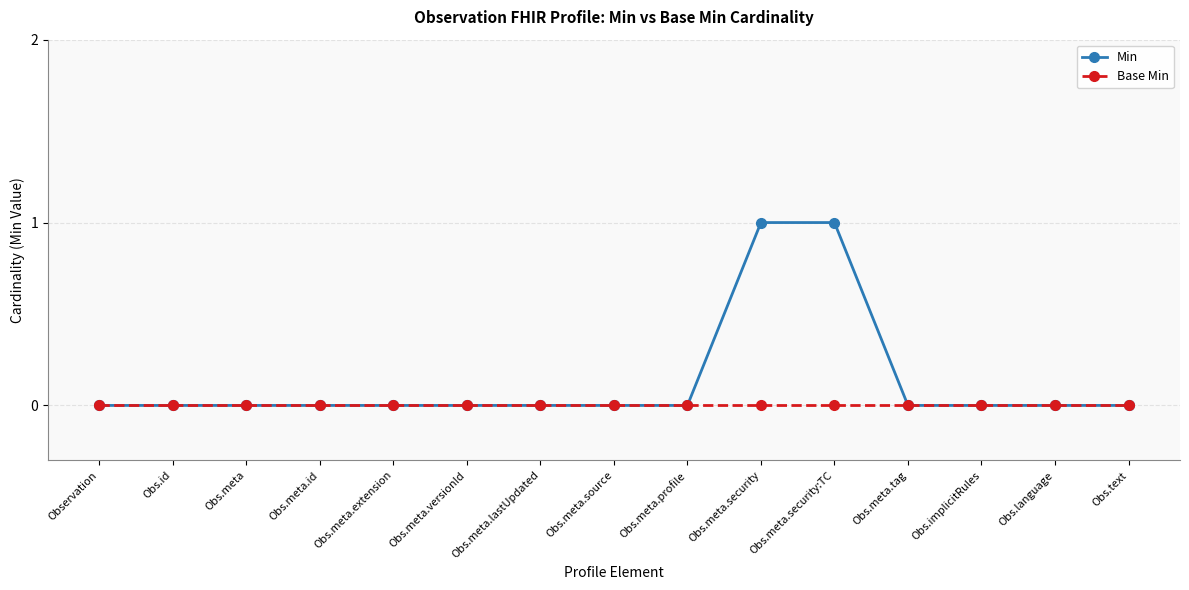

Is it true that Min equals 1 at Obs.meta.versionId?

False